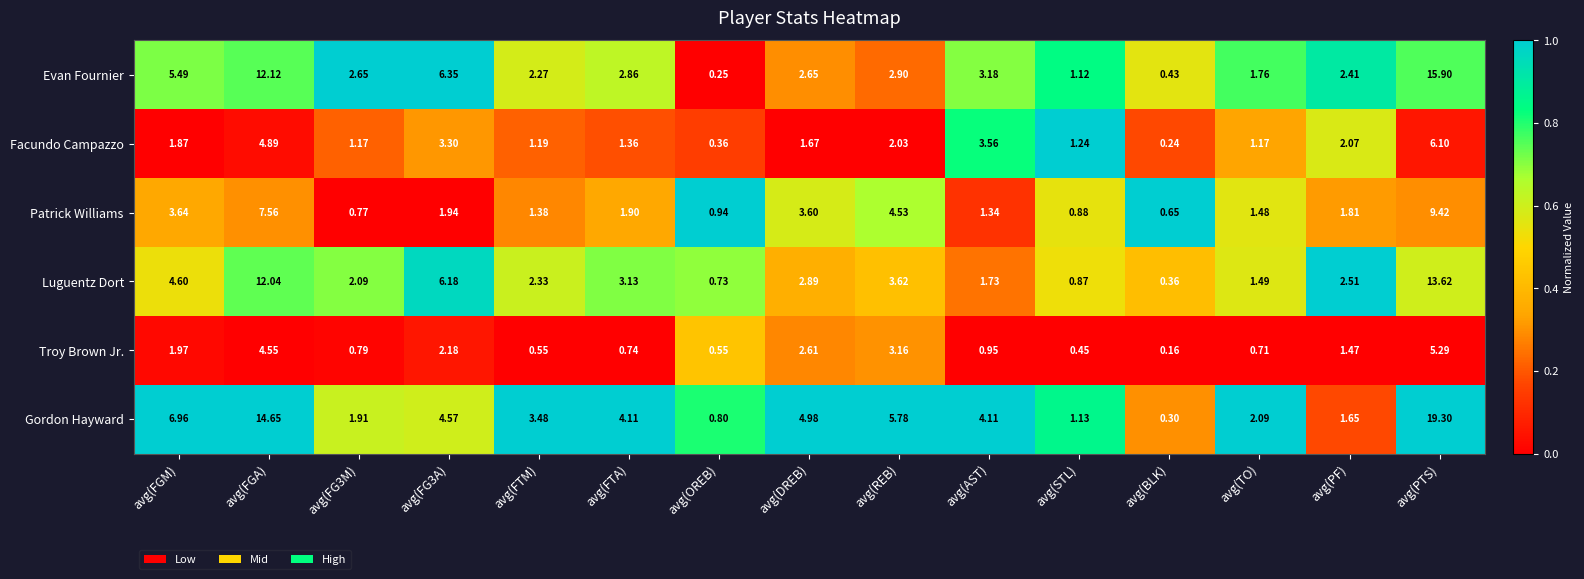

Which series has the widest spread of values?

Gordon Hayward